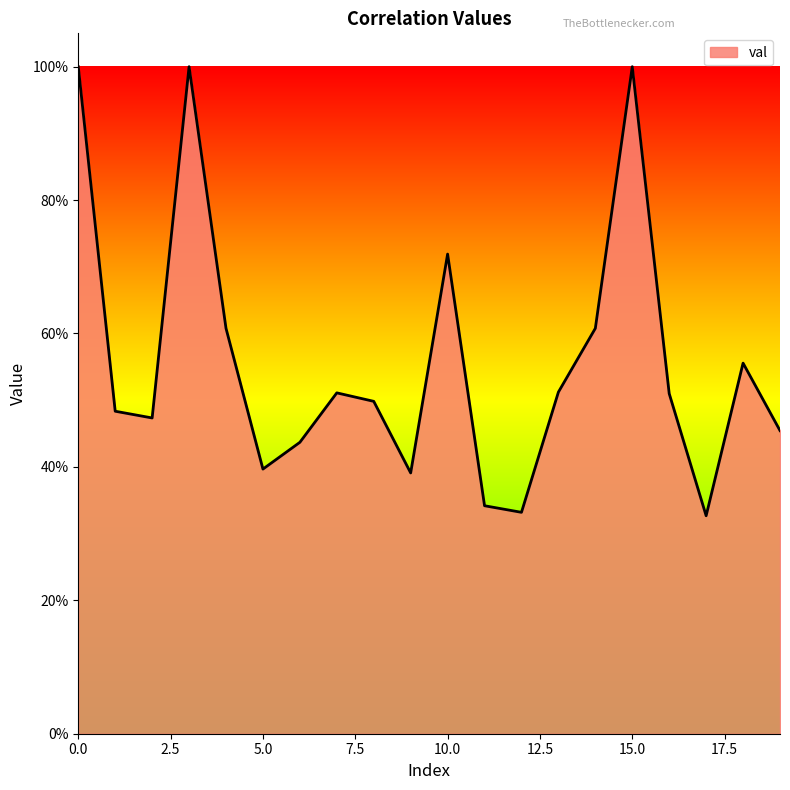

Does the chart display data point markers on the line(s)?

No